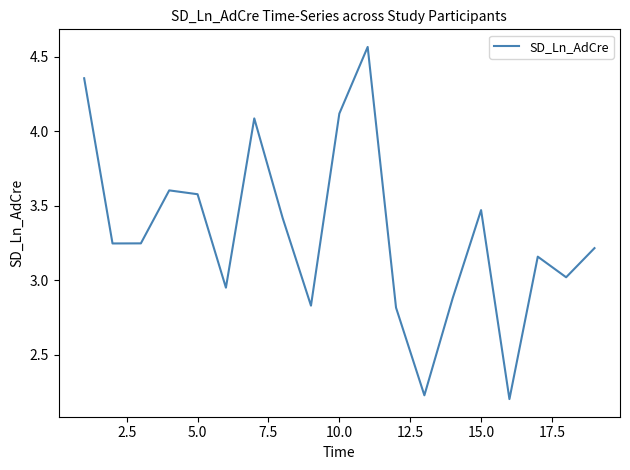

What is the difference between the maximum and minimum values?

2.4